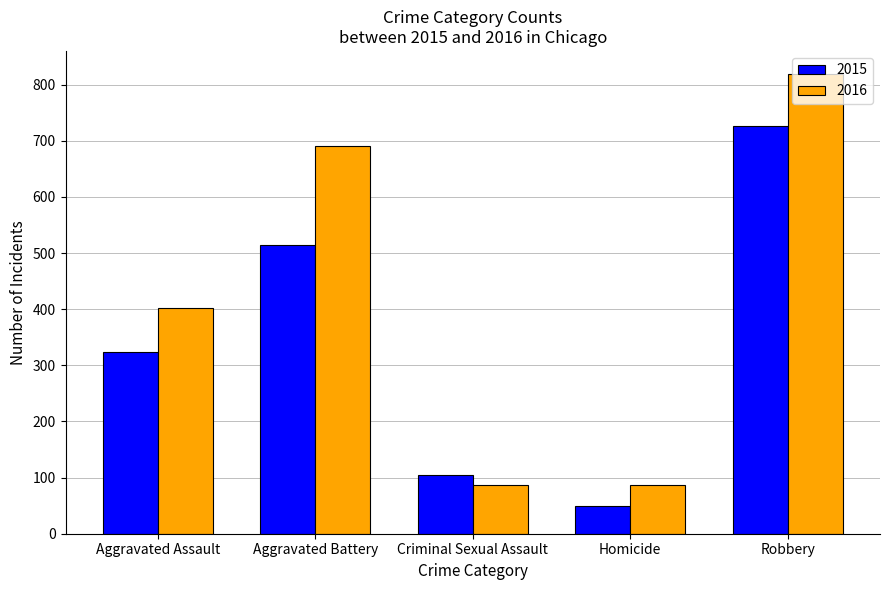

What position from the right is Aggravated Assault?

5